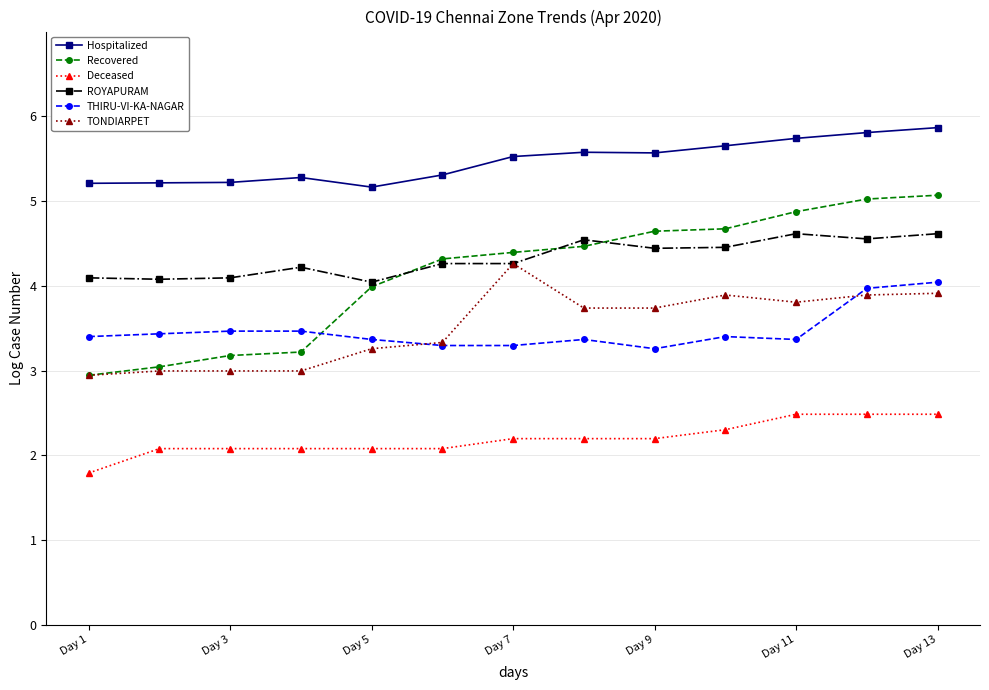

List the series in order of their peak value, highest first.

Hospitalized, Recovered, ROYAPURAM, TONDIARPET, THIRU-VI-KA-NAGAR, Deceased